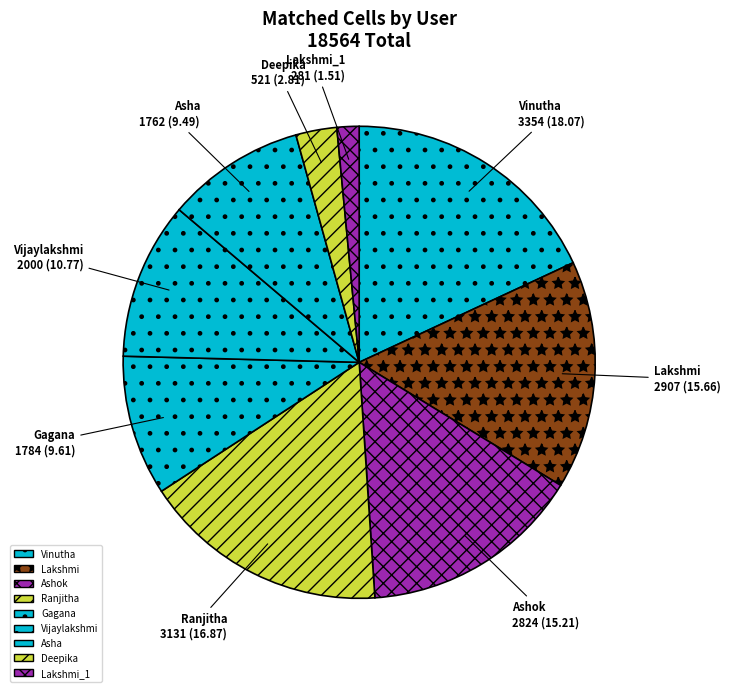

To the nearest percent, what is the average slice percentage?

11%